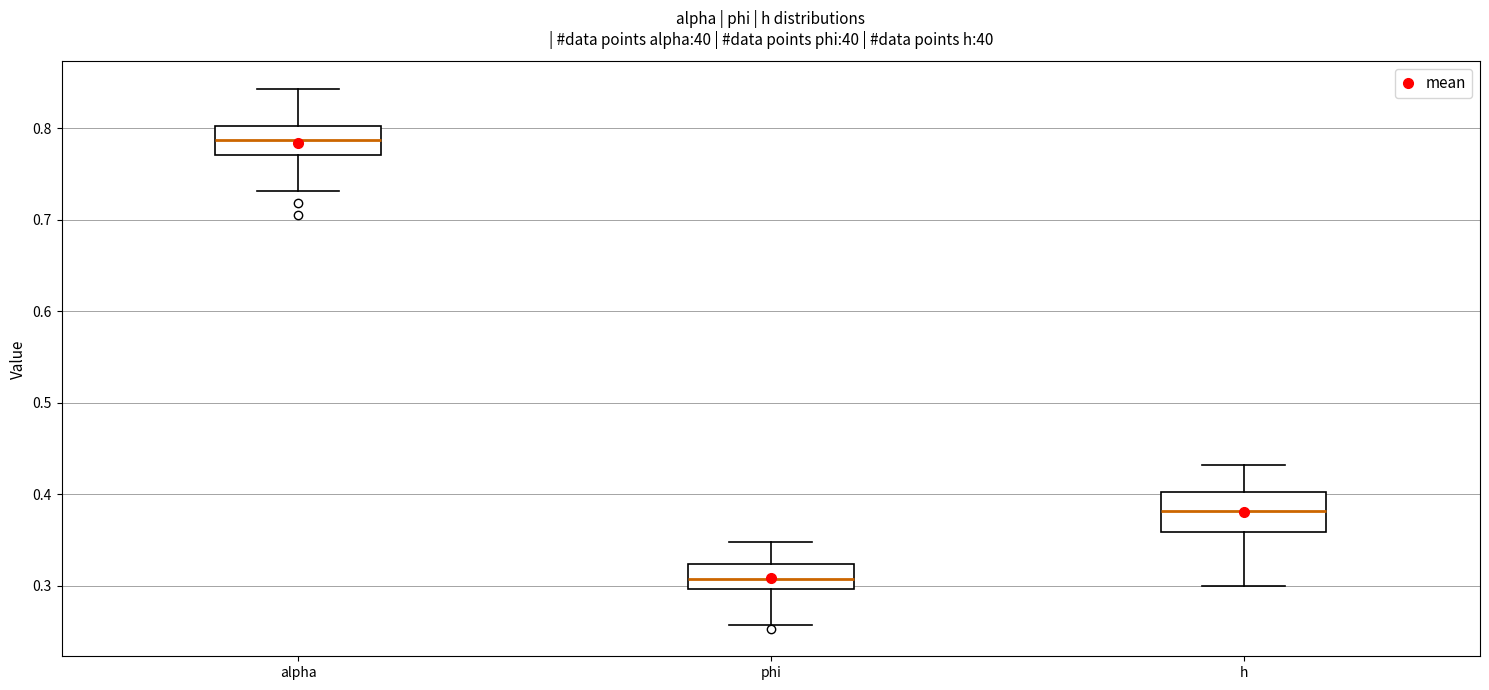

Reading left to right, read every box against the y-axis: the position of its median line, the range the box covers, and the ends of its whiskers. The values are not printed on the chart, so give them approximately, as read against the axis.

alpha: median 0.79, box 0.77 to 0.80, whiskers 0.73 to 0.84
phi: median 0.31, box 0.30 to 0.32, whiskers 0.26 to 0.35
h: median 0.38, box 0.36 to 0.40, whiskers 0.30 to 0.43